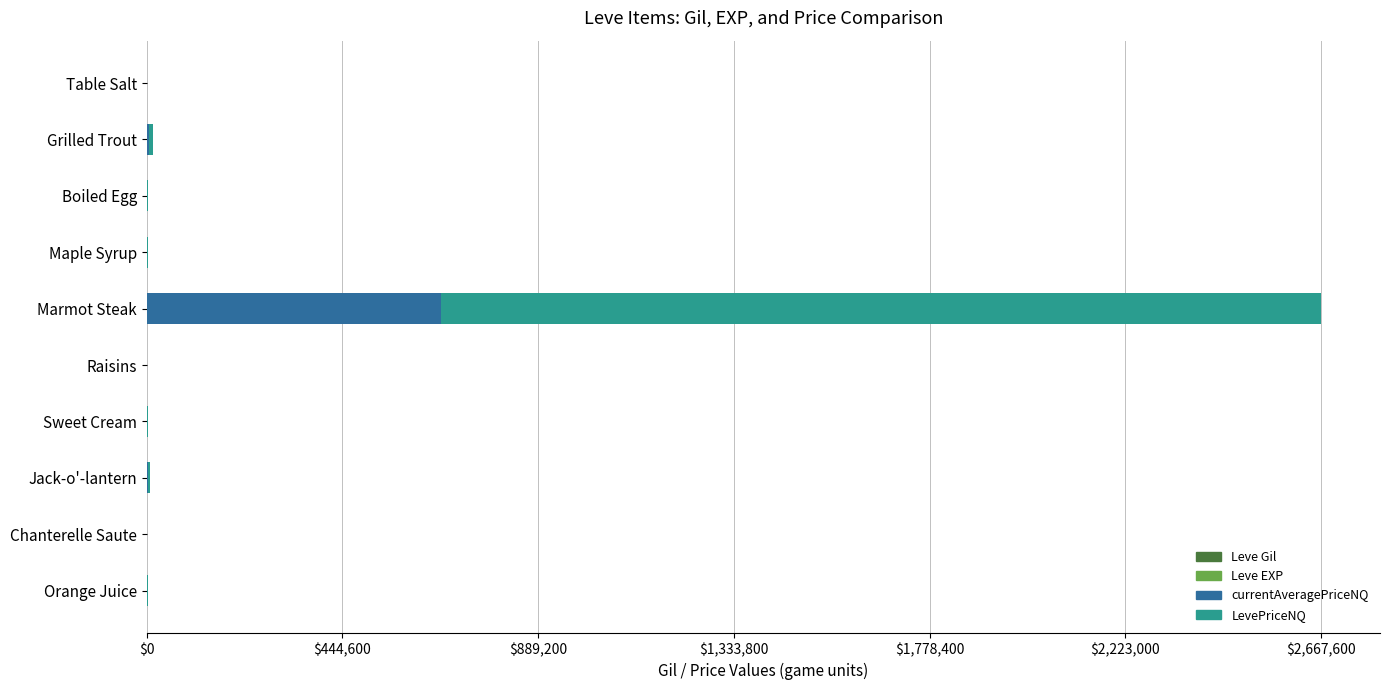

At which category is the sum across all series the highest?

Marmot Steak